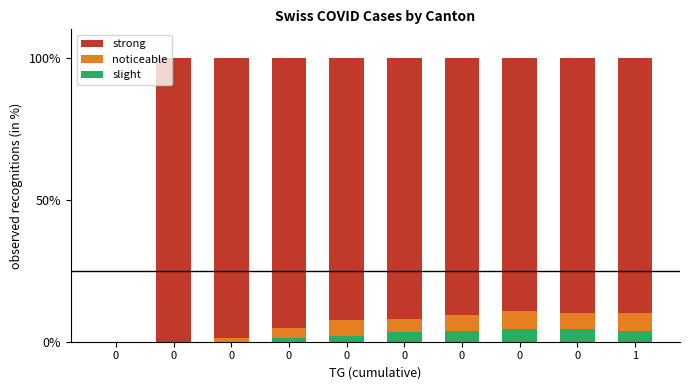

Does the chart contain stacked bars?

Yes